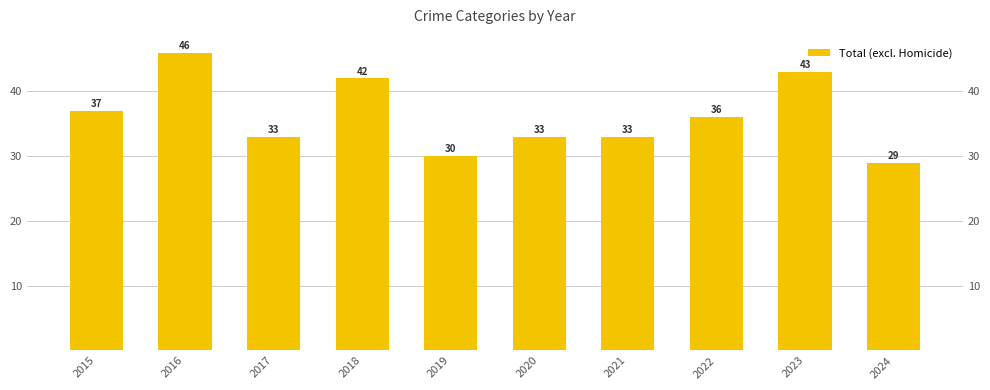

What is the difference between the maximum and minimum values?

17